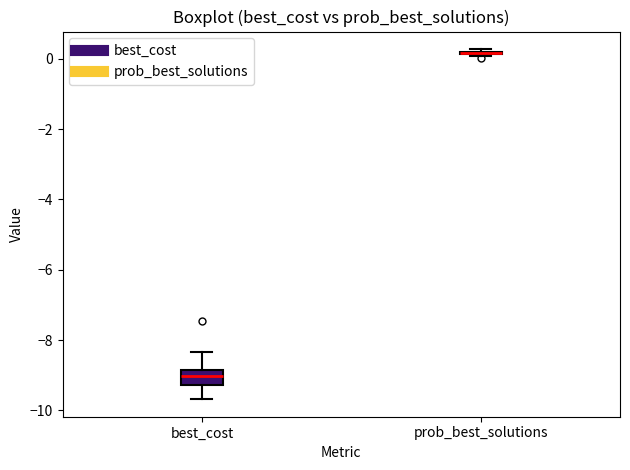

Where is the upper edge of the box for best_cost on the y-axis? The values are not printed on the chart, so give them approximately, as read against the axis.

-8.8